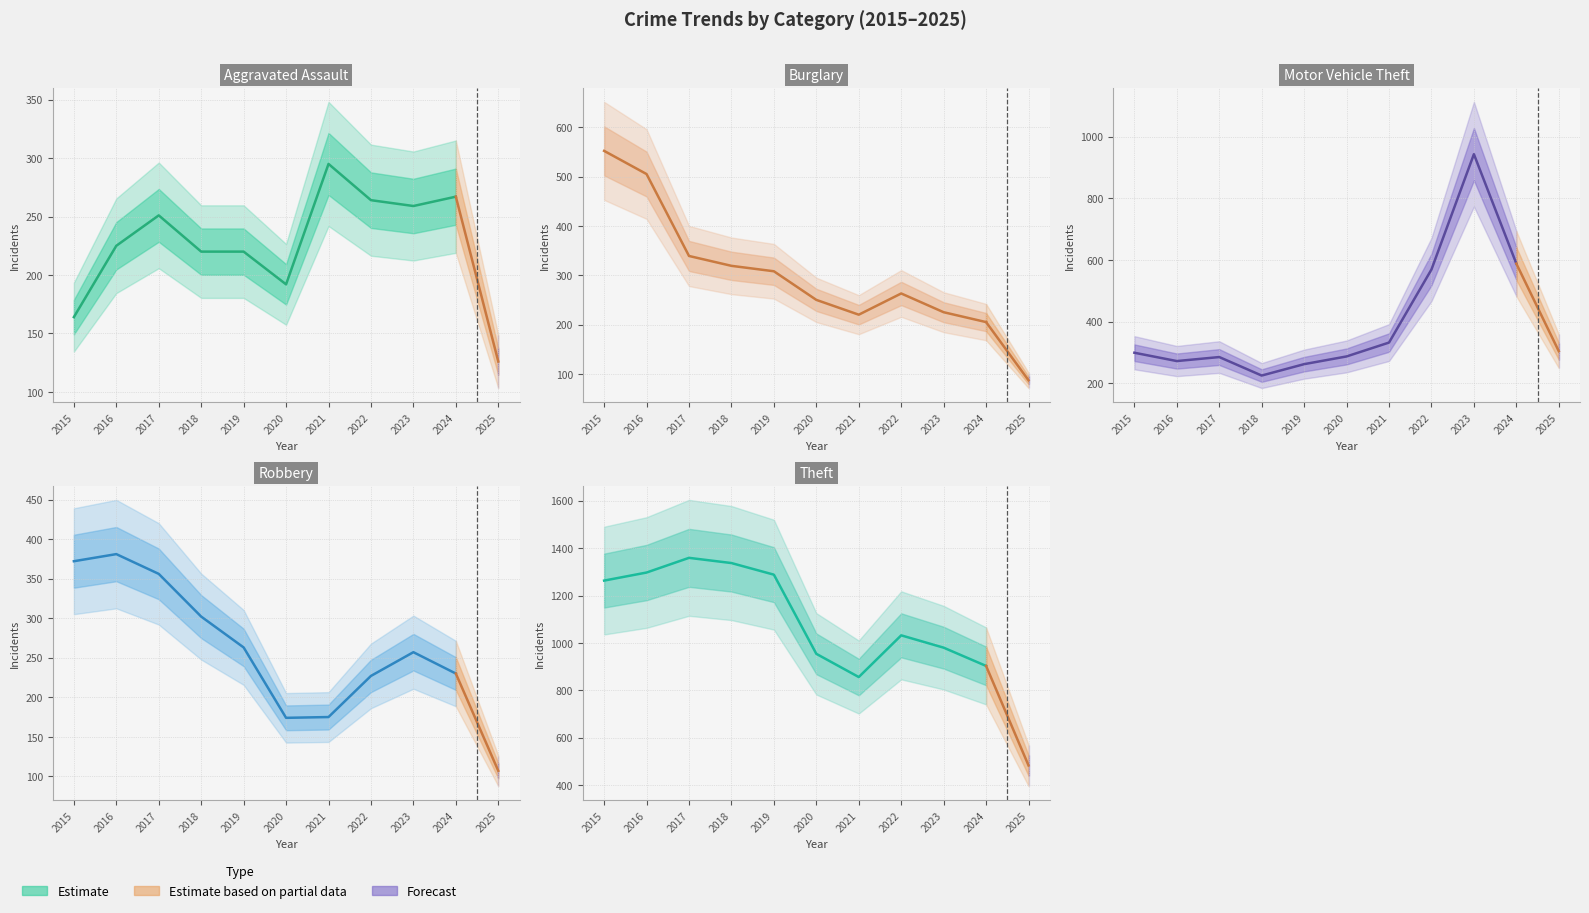

What is the approximate value of Motor Vehicle Theft at 2017, to the nearest 50?

300